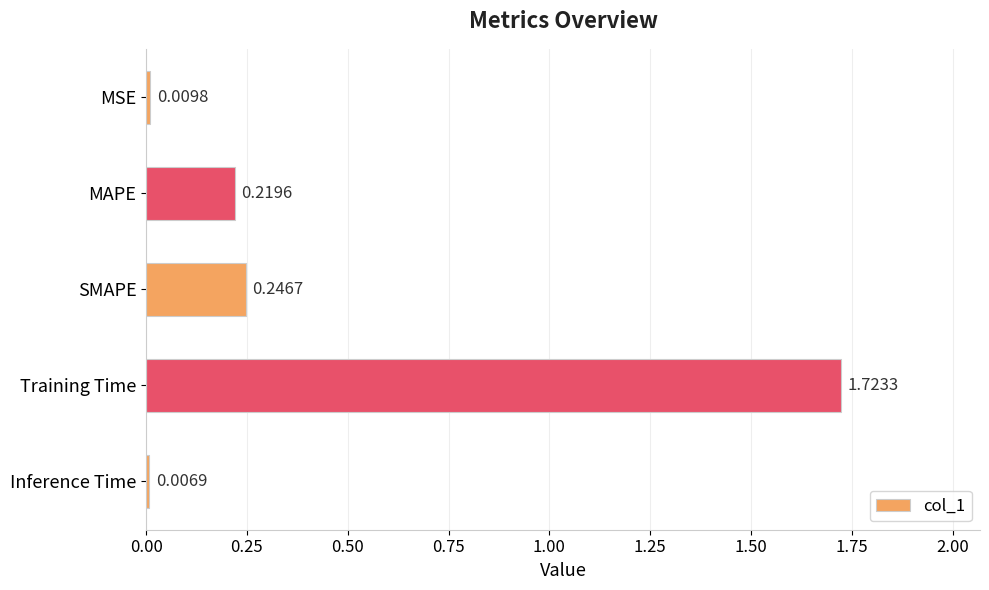

At which label is the value closest to 0?

Inference Time